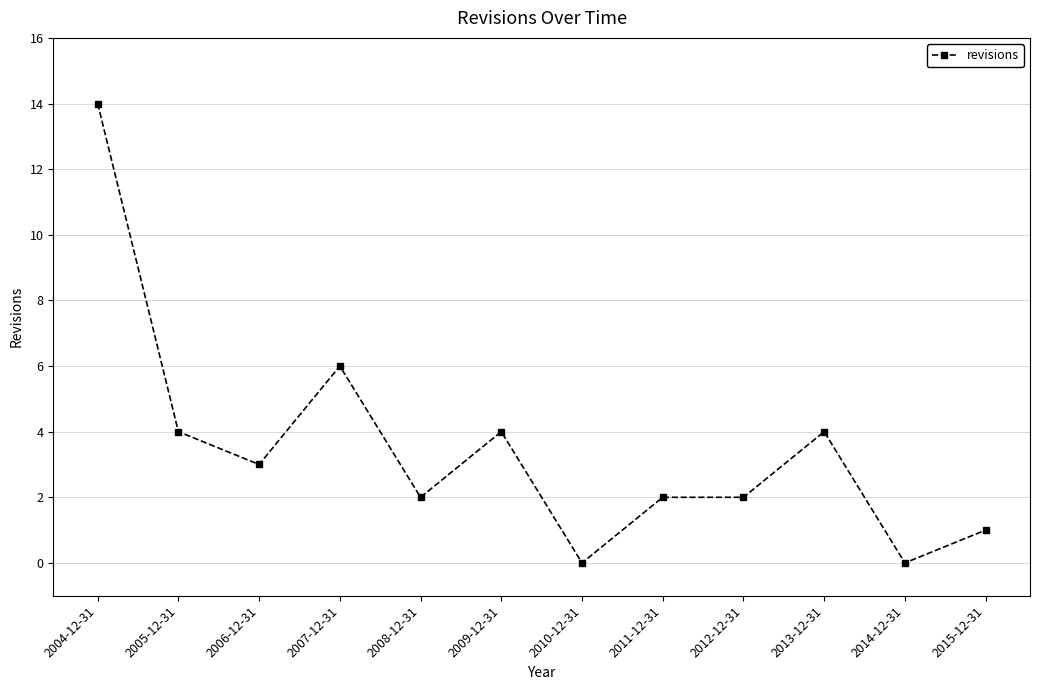

What is the change in value from 2004-12-31 to 2006-12-31?

-11